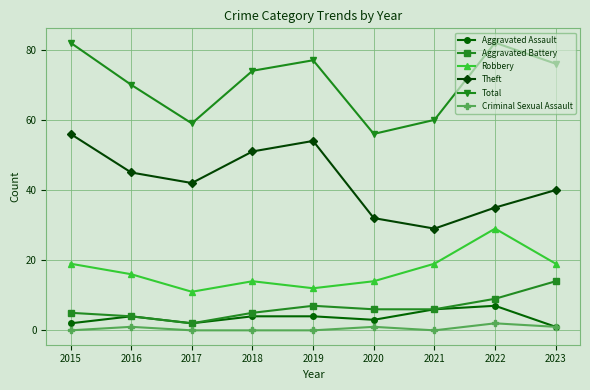

What is the maximum value for Criminal Sexual Assault?

2